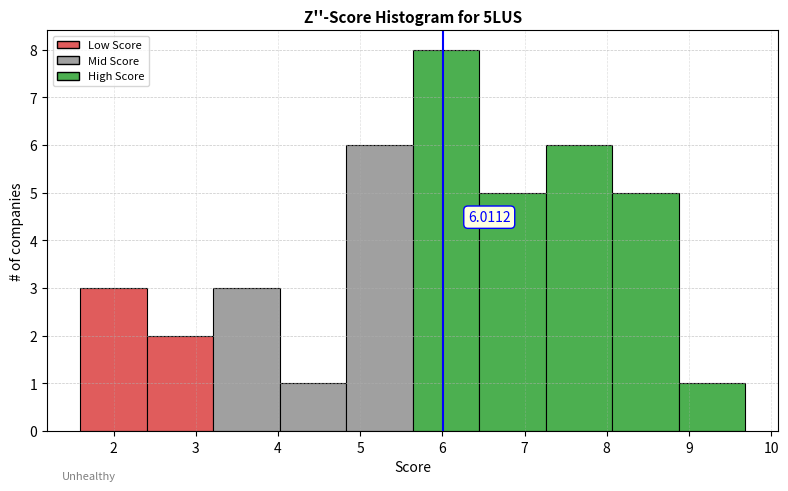

Over which range of the x-axis is the bar tallest?

5.6 to 6.4